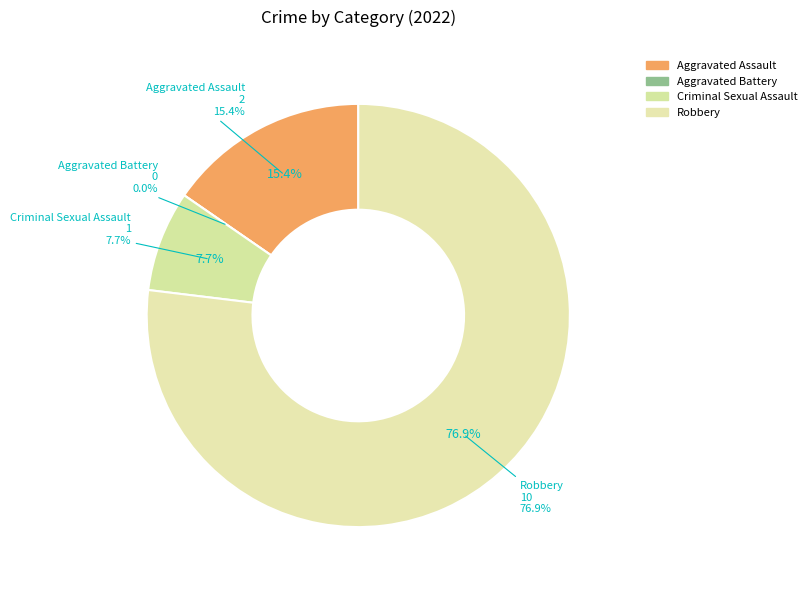

What is the smallest slice in the pie chart?

Aggravated Battery